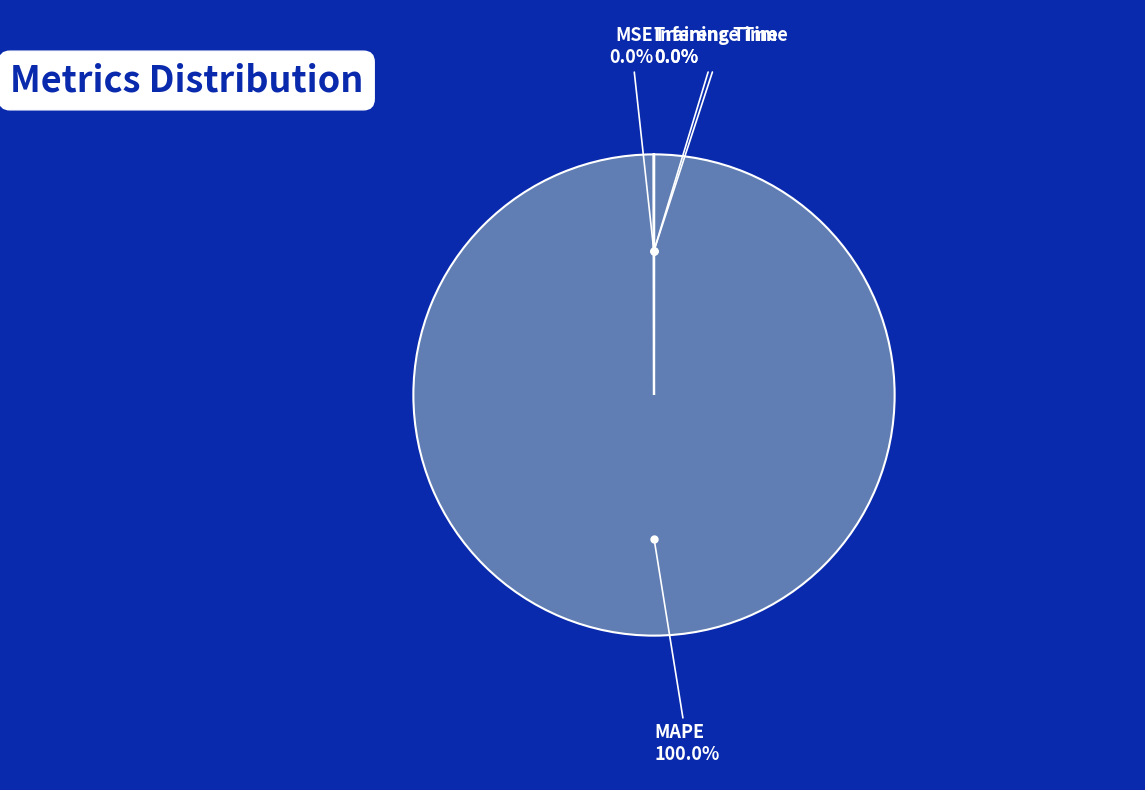

To the nearest percent, what is the average slice percentage?

25%